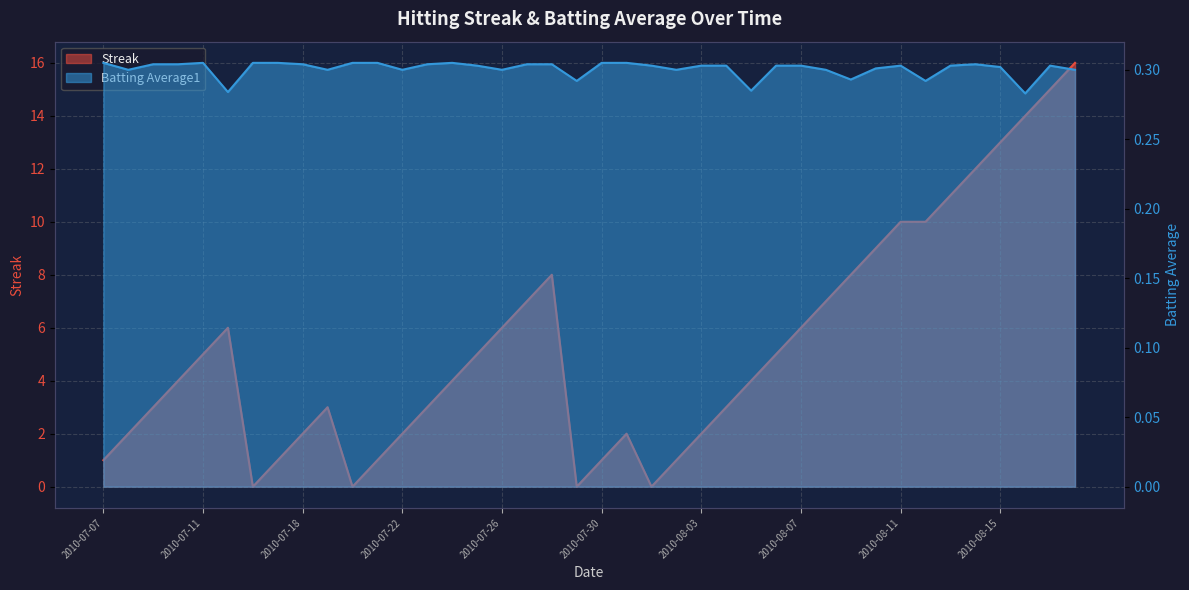

How many data points in Streak are above 4?

19